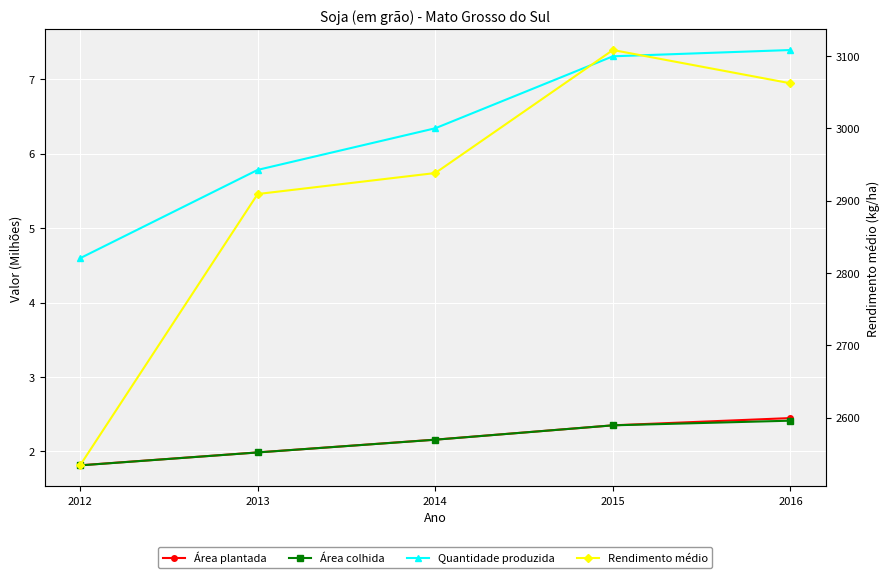

Count the number of data series in this chart.

4